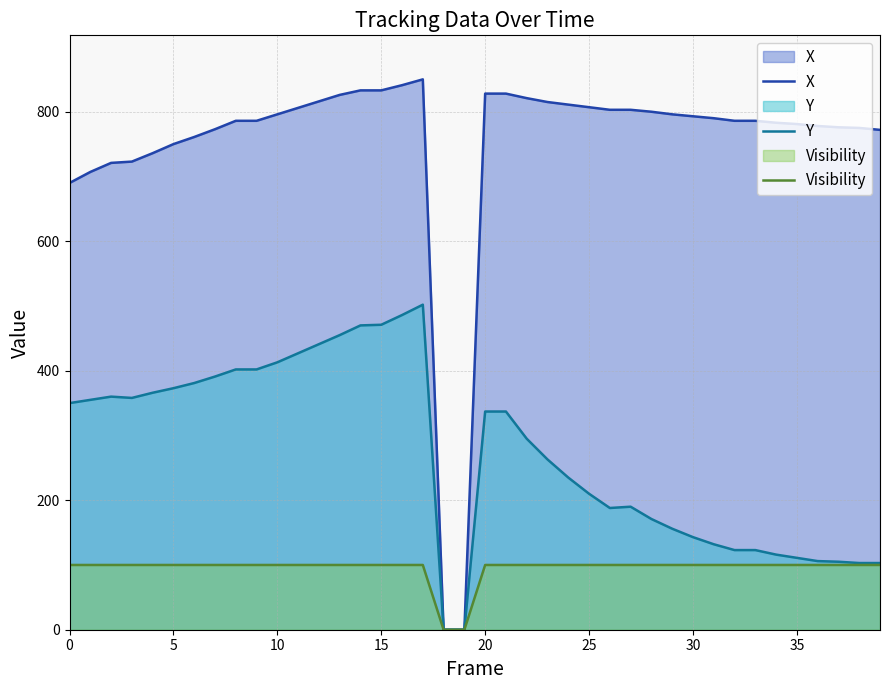

How many data points in Y are less than 337?

20